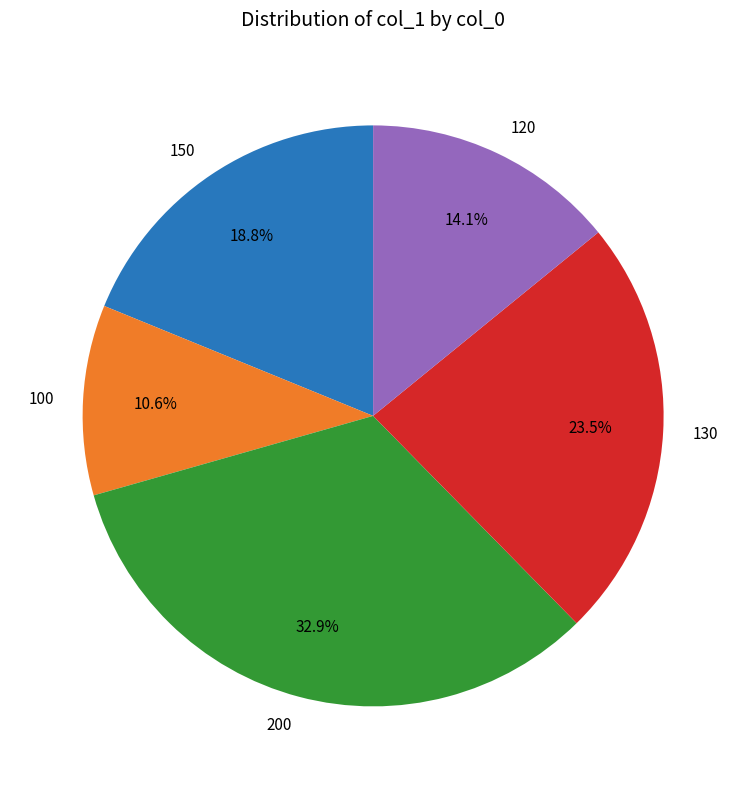

The 100 slice represents 11% of the pie. True or false?

True